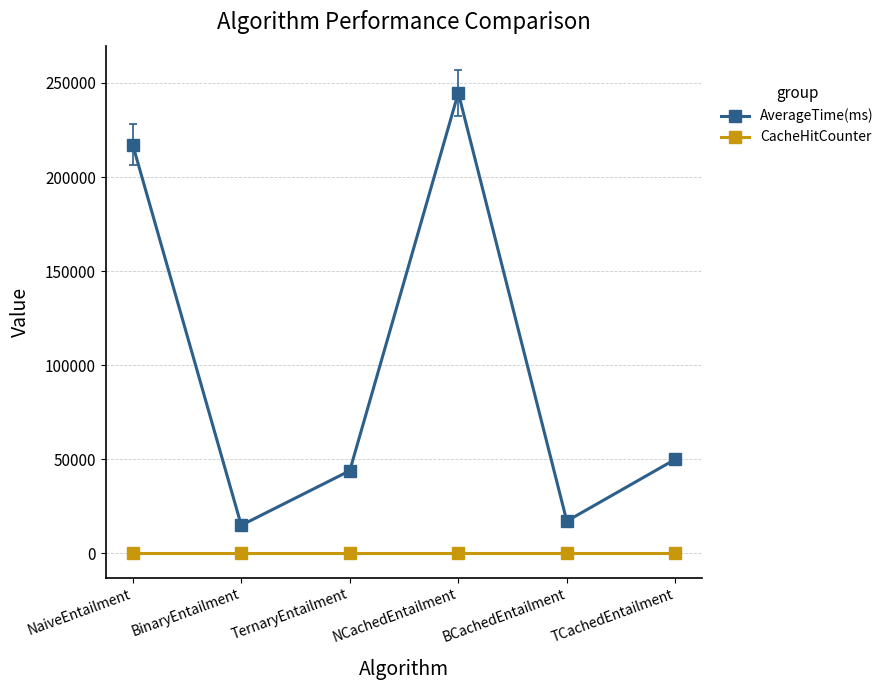

Where is the first local minimum for AverageTime(ms)?

BinaryEntailment